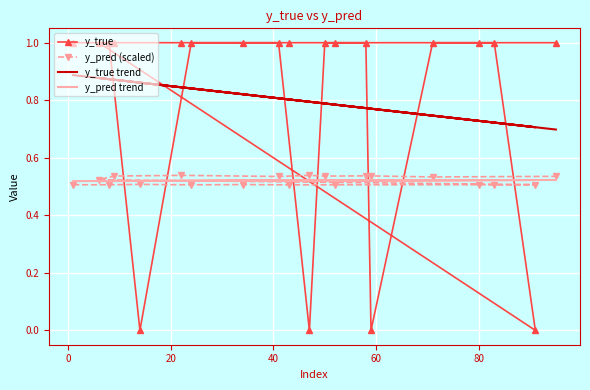

True or false: y_true trend has more than 1 interior local peaks.

False